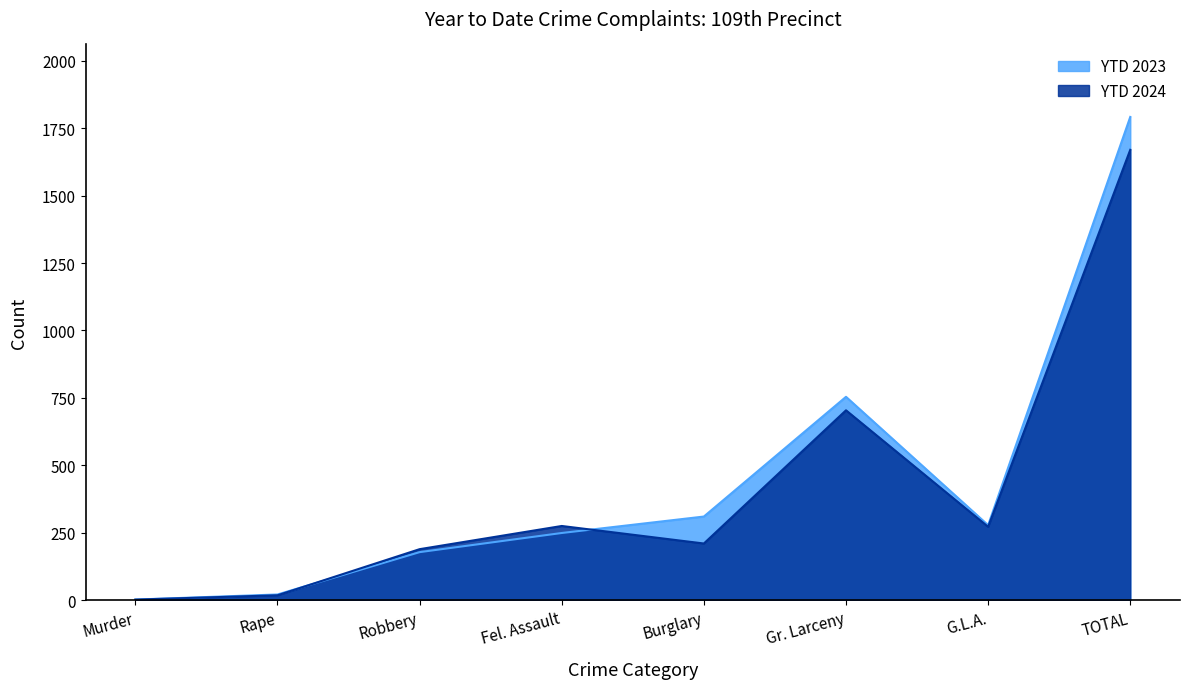

What is the difference between the highest and lowest values at G.L.A.?

6